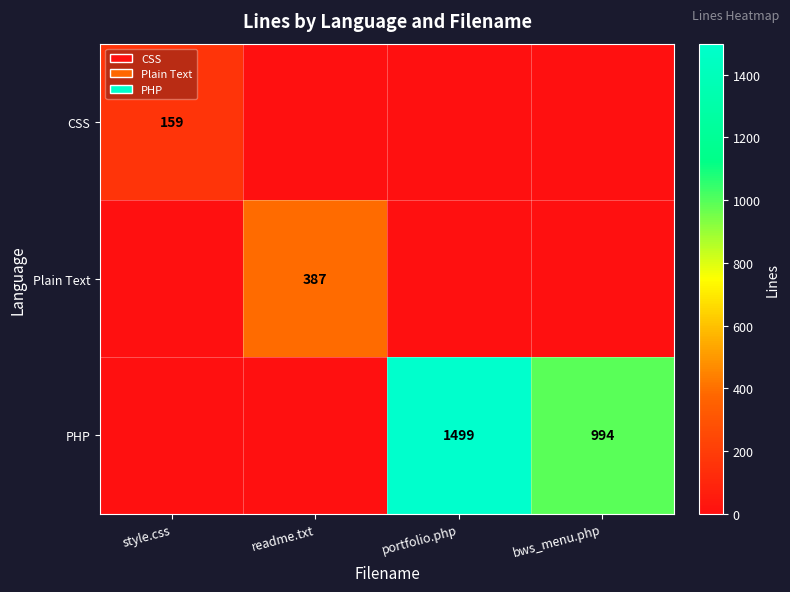

Is it true that Plain Text equals 387 at readme.txt?

True